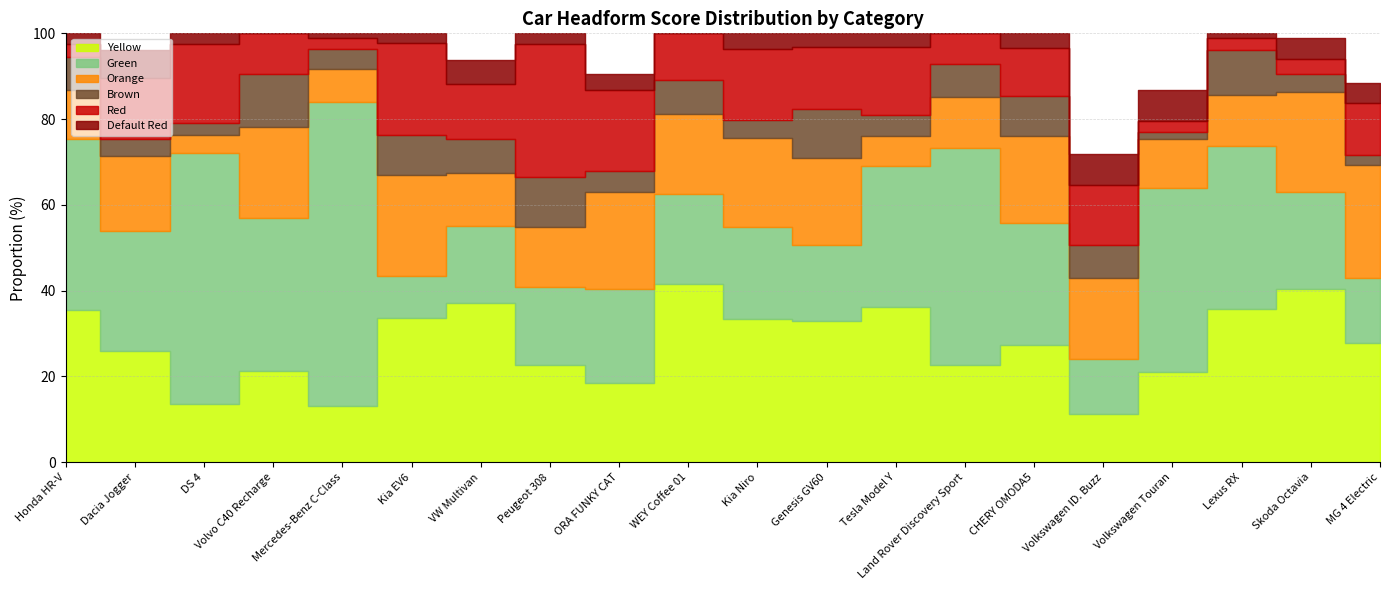

What is the label of the 13th point from the left?

Tesla Model Y